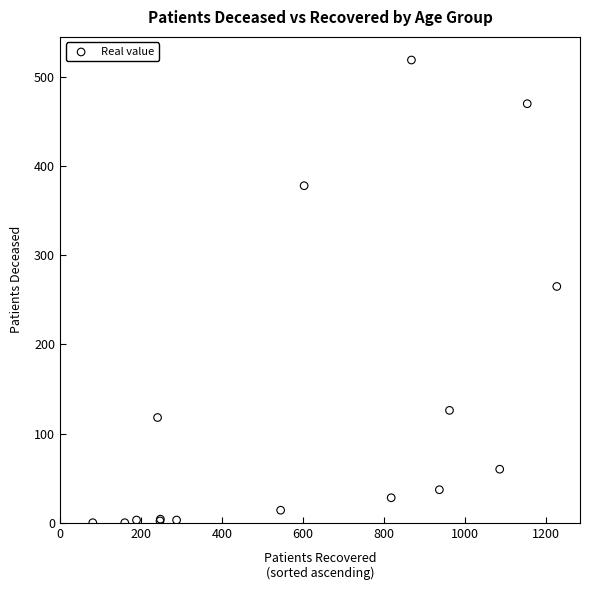

What Y value in the scatter plot is closest to 259?

265